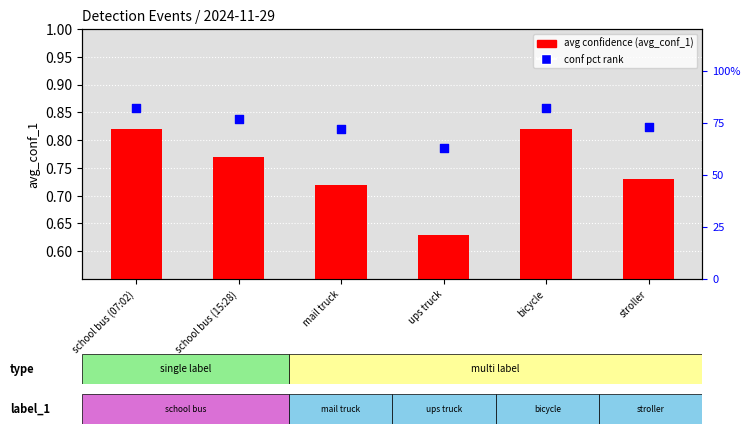

Which series has the largest total across all categories?

avg_conf pct